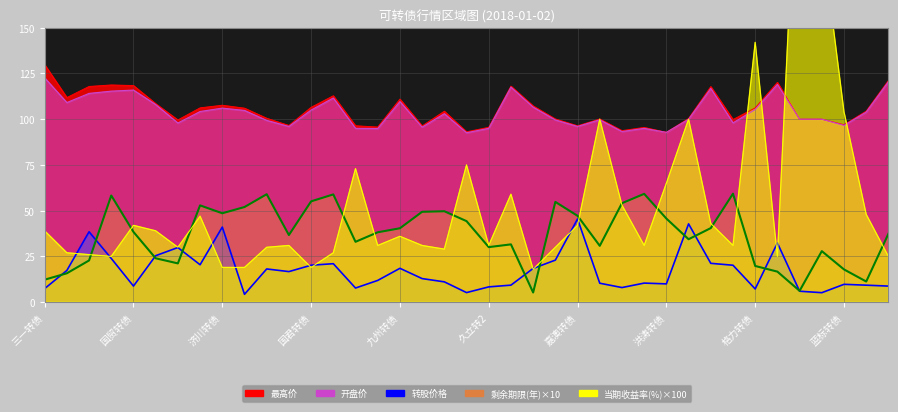

Is it true that 转股价格 equals 2.7 at 26?

False